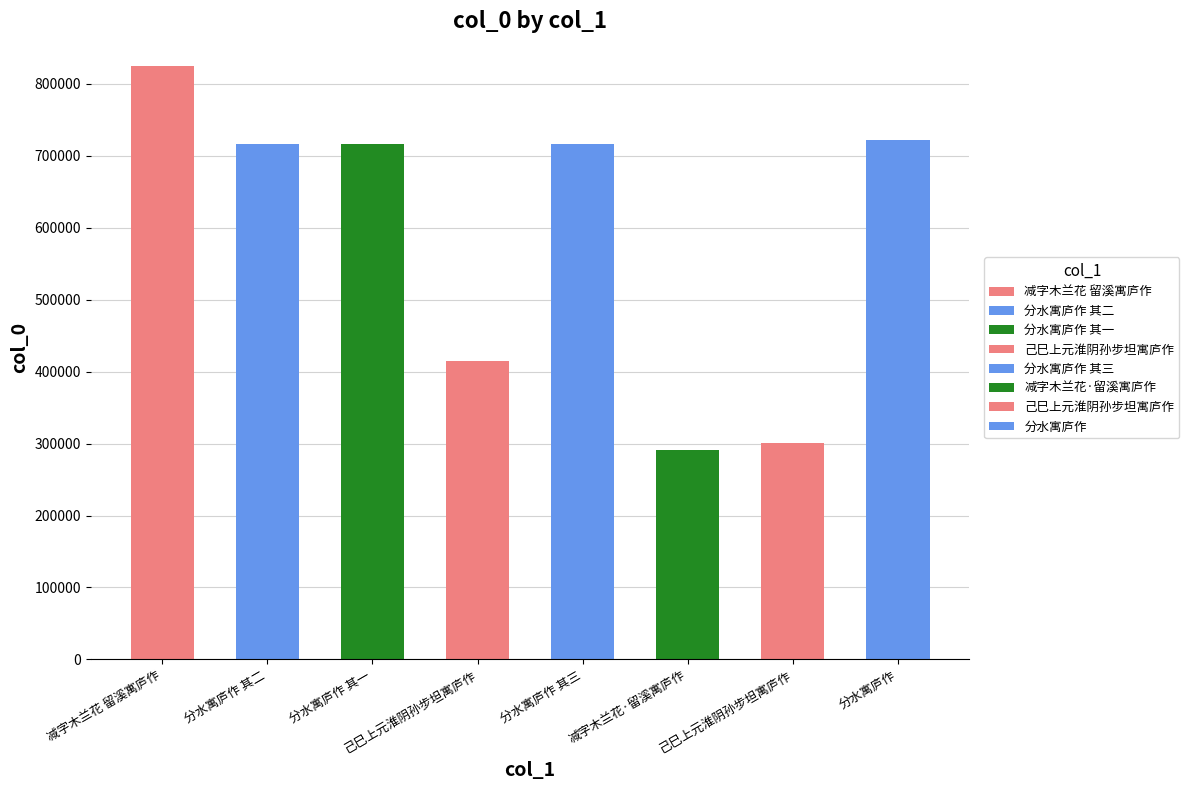

List the labels in order of value, smallest first.

减字木兰花·留溪寓庐作, 己巳上元淮阴孙步坦寓庐作, 己巳上元淮阴孙步坦寓庐作, 分水寓庐作 其一, 分水寓庐作 其二, 分水寓庐作 其三, 分水寓庐作, 减字木兰花 留溪寓庐作